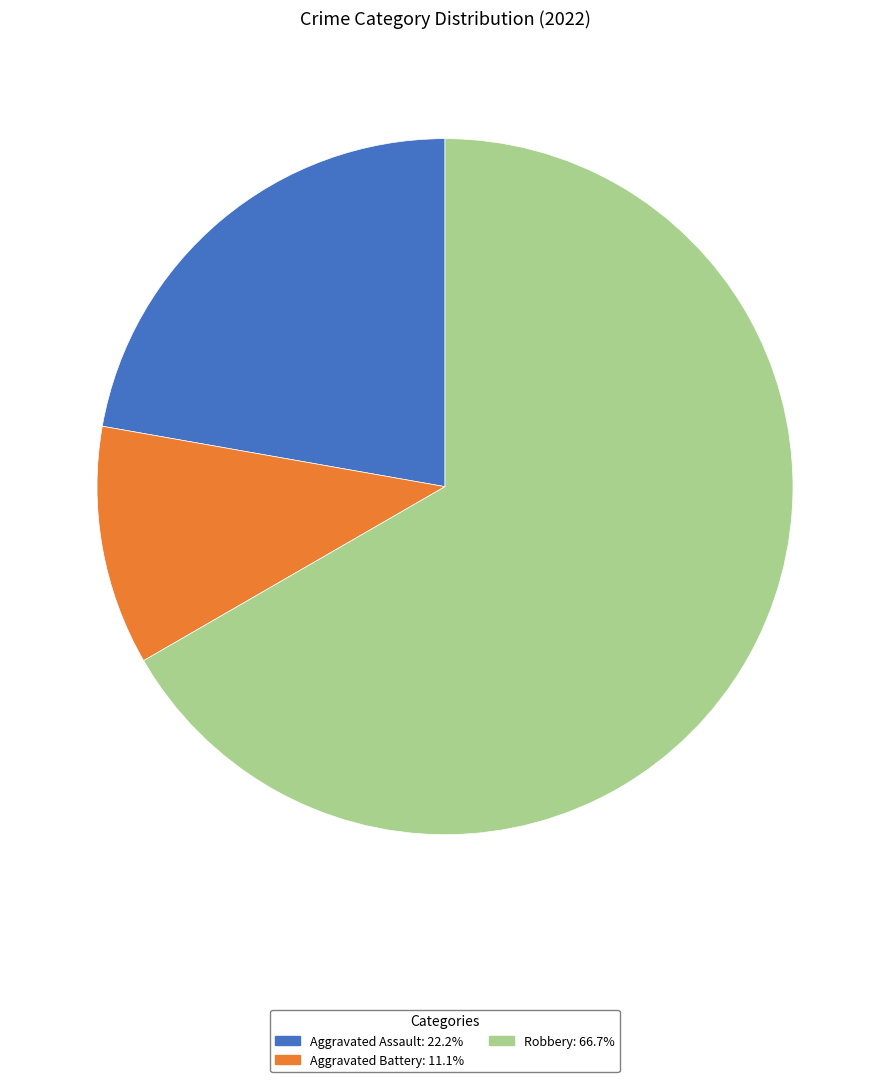

Combined, do Robbery: 66.7% and Aggravated Battery: 11.1% account for over 50%?

Yes